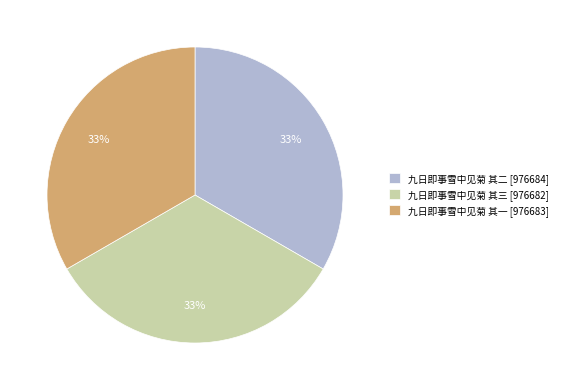

True or false: 九日即事雪中见菊 其一 accounts for 43% of the total.

False